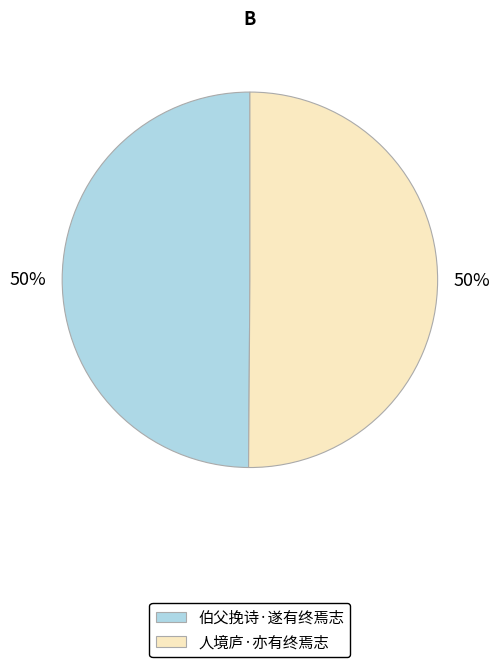

How many slices are in this pie chart?

2